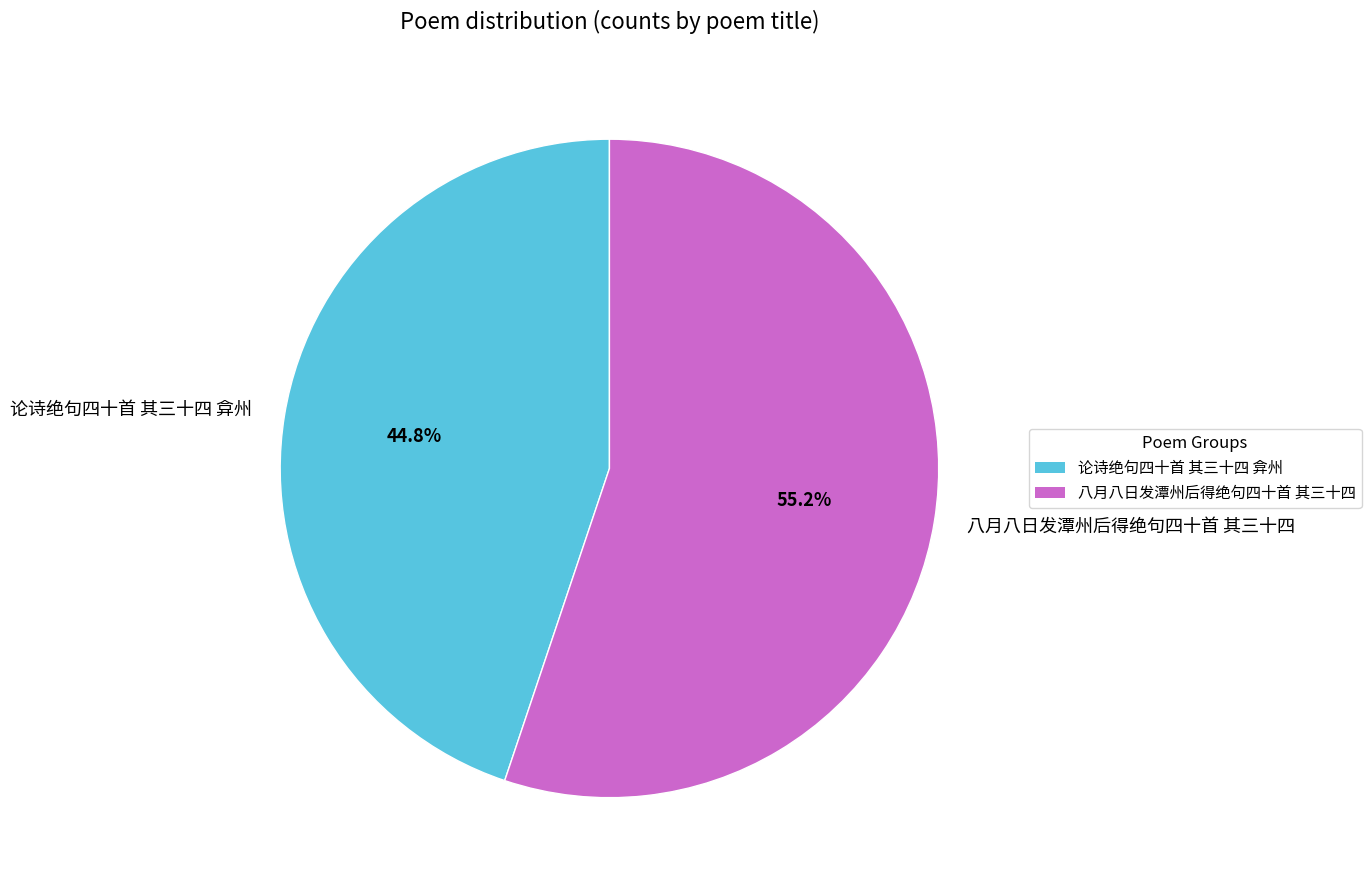

Which has a higher value, 论诗绝句四十首 其三十四 弇州 or 八月八日发潭州后得绝句四十首 其三十四?

八月八日发潭州后得绝句四十首 其三十四